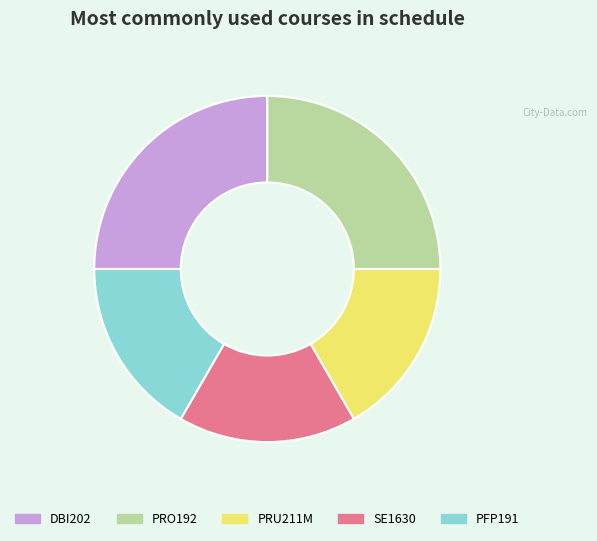

True or false: PRO192 accounts for 15% of the total.

False